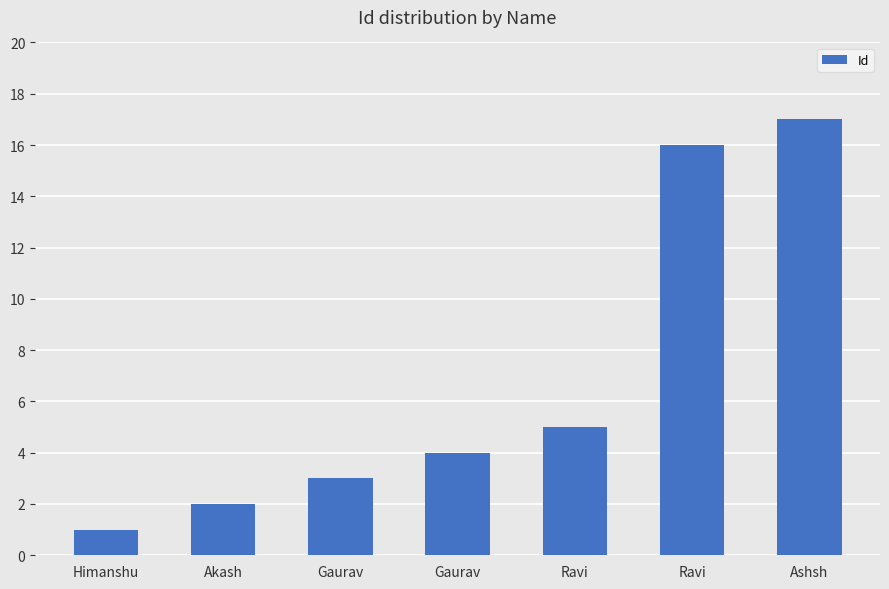

Which label corresponds to the largest value in the chart?

Ashsh